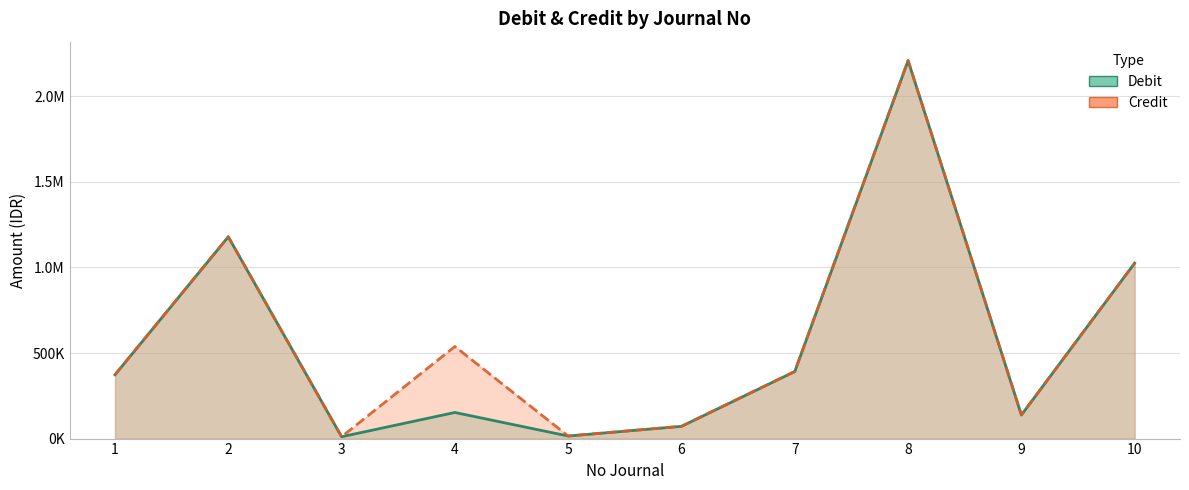

How many lines are shown in the chart?

2